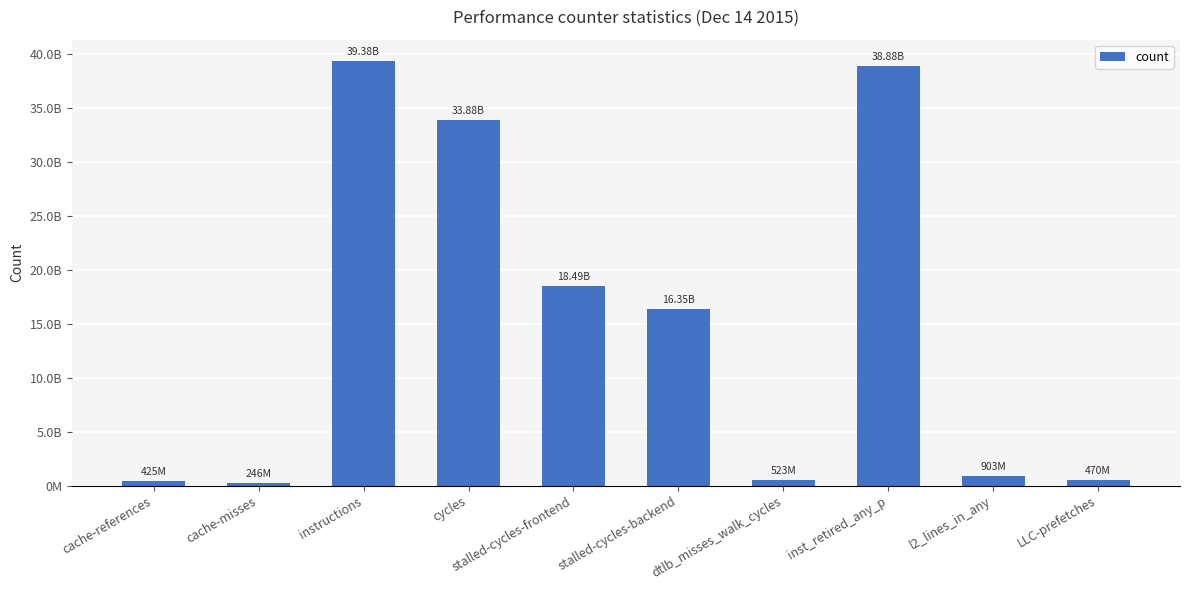

What is the value of the 6th bar from the left?

16349919068